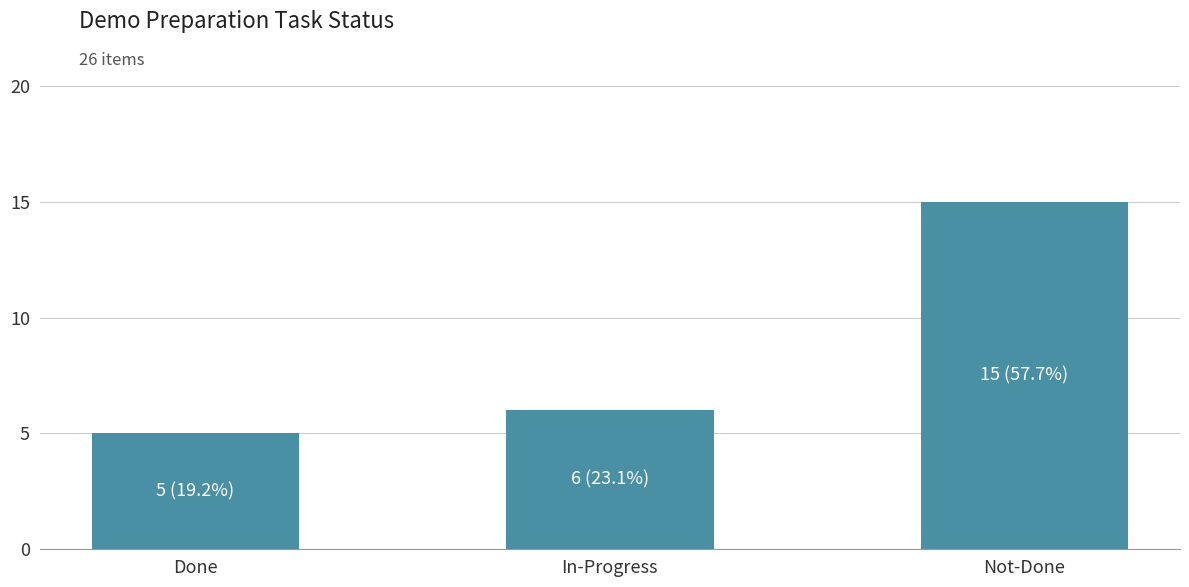

Rank the categories by value from lowest to highest.

Done, In-Progress, Not-Done